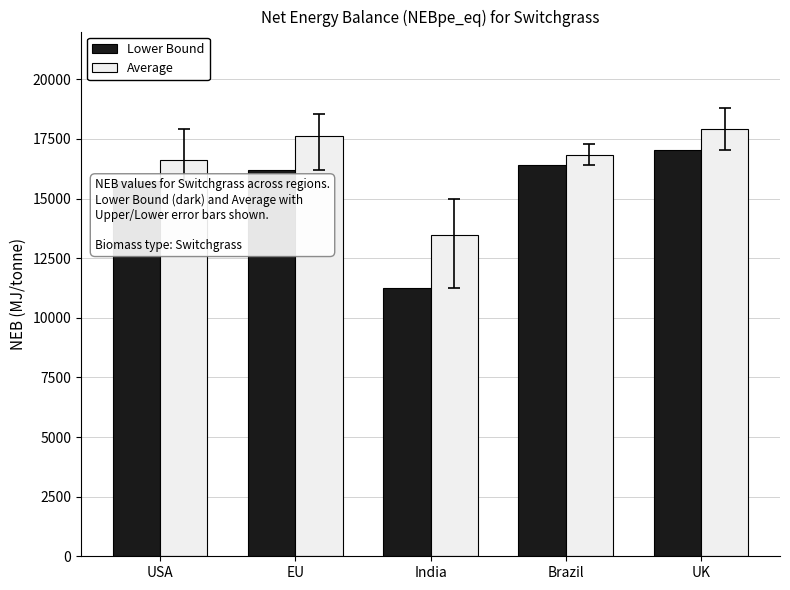

Is the value of Lower Bound at USA greater than the value of Average at EU?

No